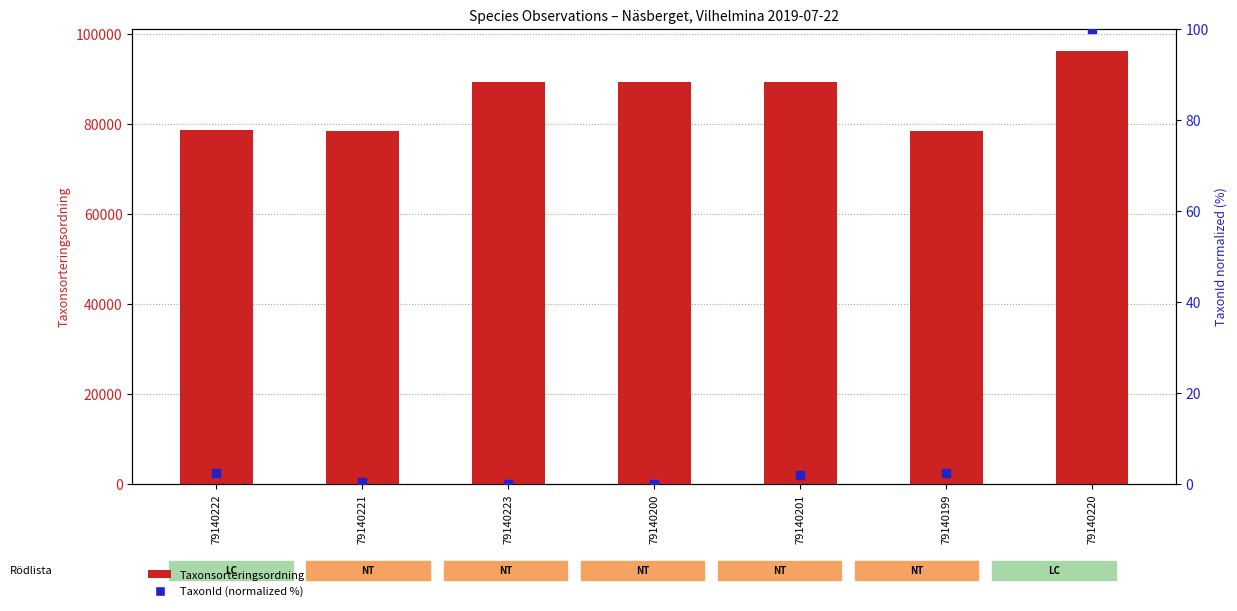

At how many categories does at least one series exceed 66475?

7